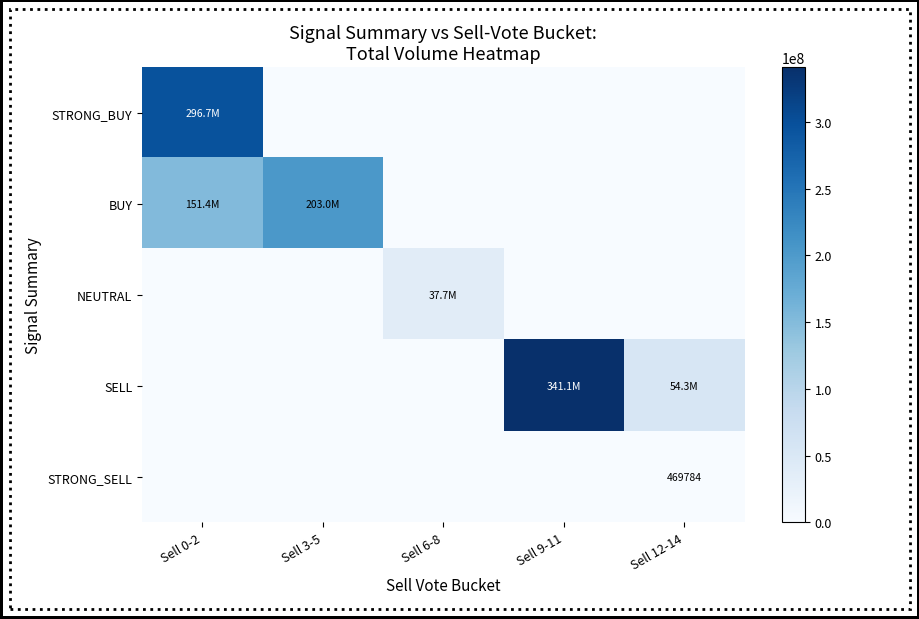

At which category does the chart reach its peak across all series?

Sell 9-11